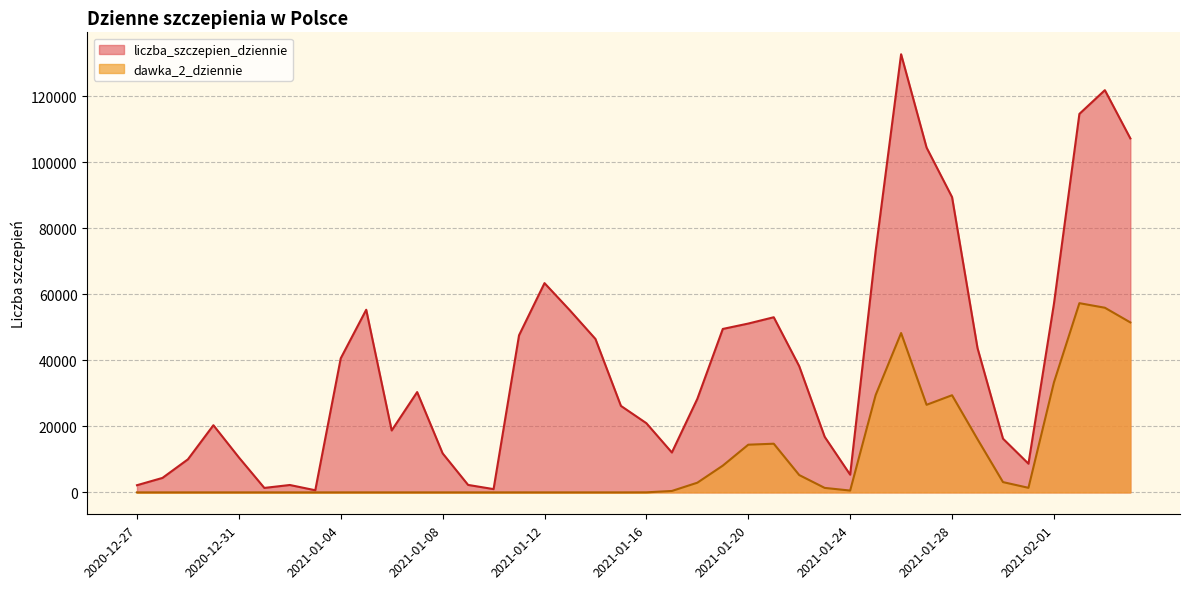

In dawka_2_dziennie, how many points are lower than both neighbors (excluding endpoints)?

7